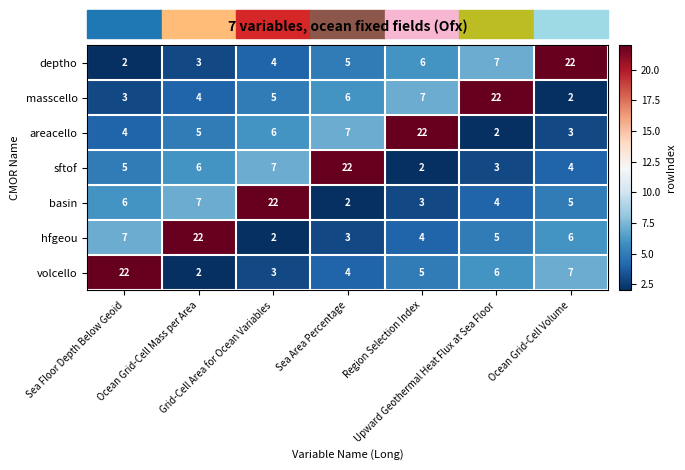

At how many categories does at least one series exceed 19?

7